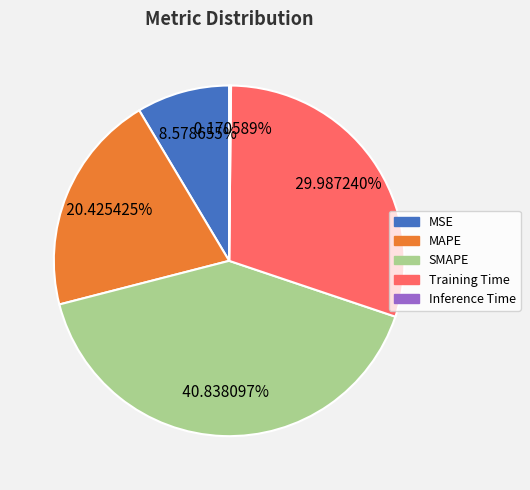

What is the largest slice in the pie chart?

SMAPE